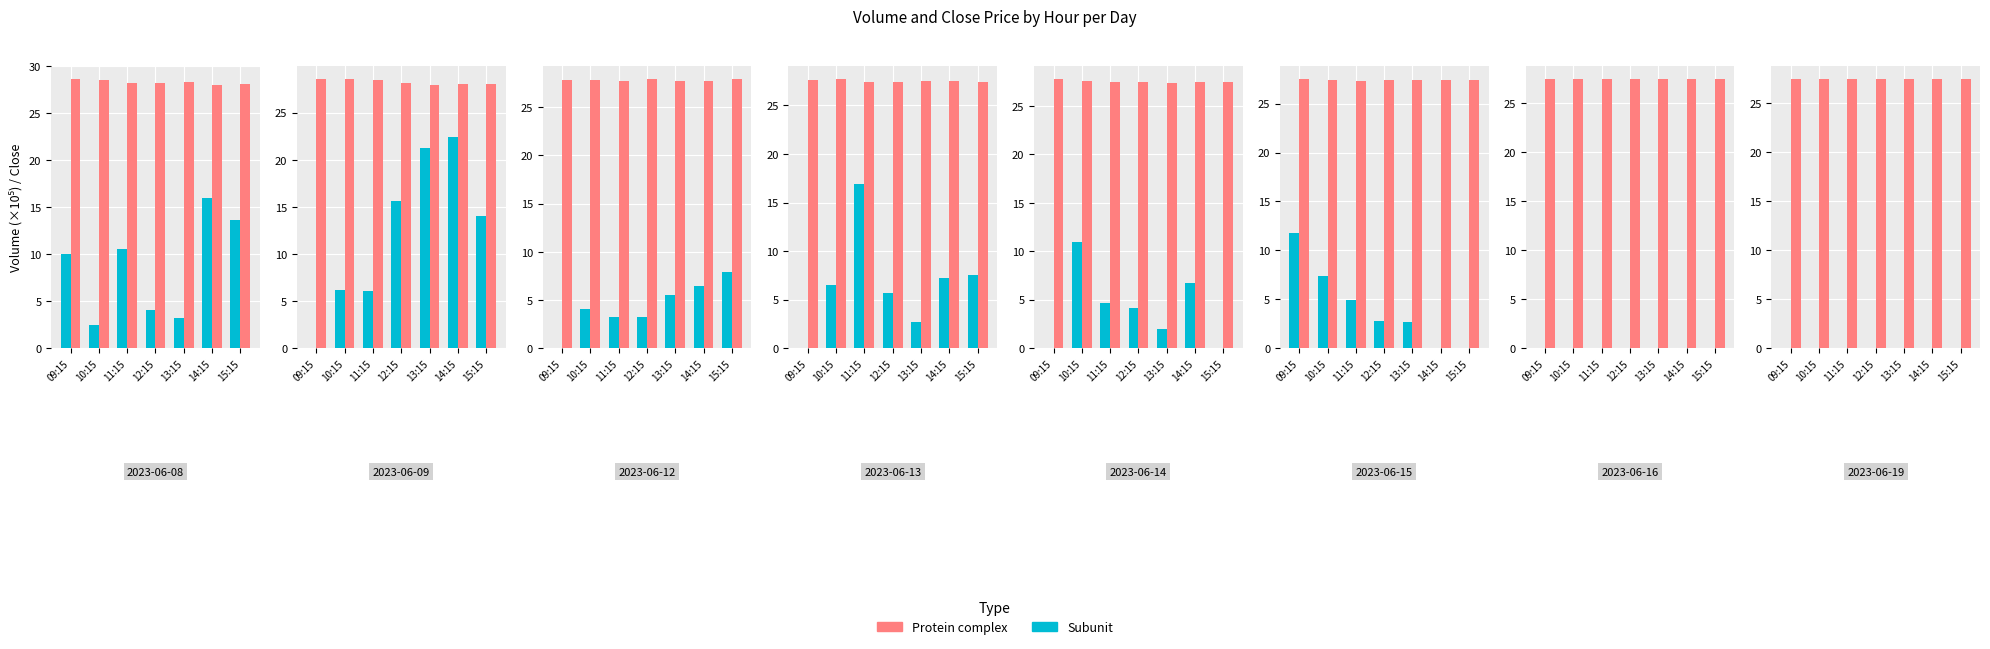

Which series has the largest range (max minus min)?

Subunit